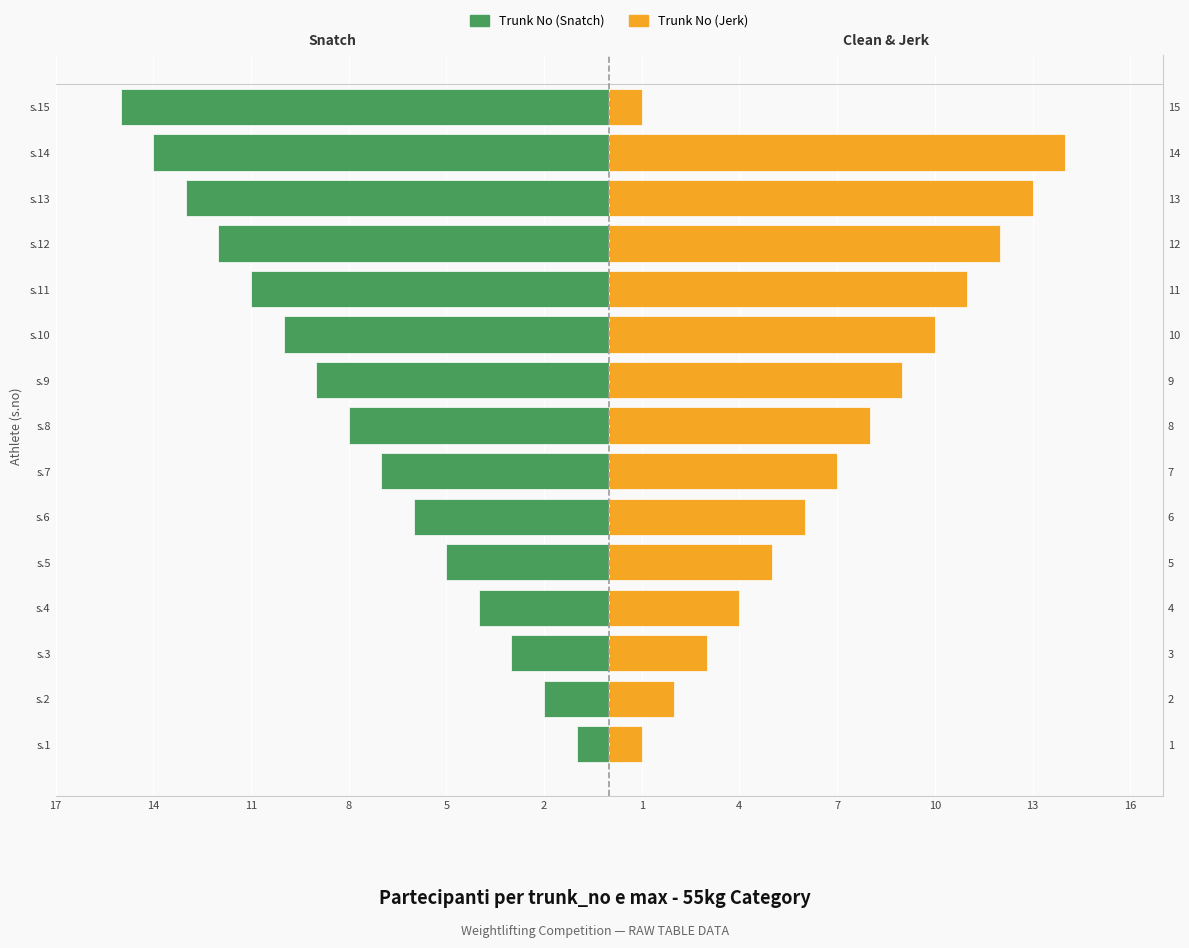

Reading left to right, extract all data points from this chart.

Trunk No (Snatch): -1	-2	-3	-4	-5	-6	-7	-8	-9	-10	-11	-12	-13	-14	-15
Trunk No (Jerk): 1	2	3	4	5	6	7	8	9	10	11	12	13	14	1